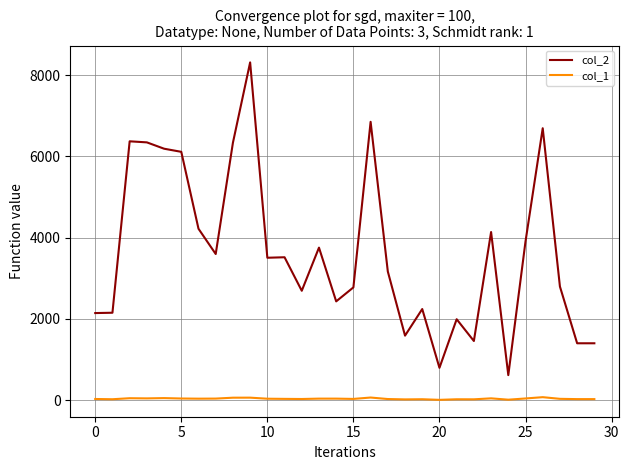

What is the smallest value displayed?

7